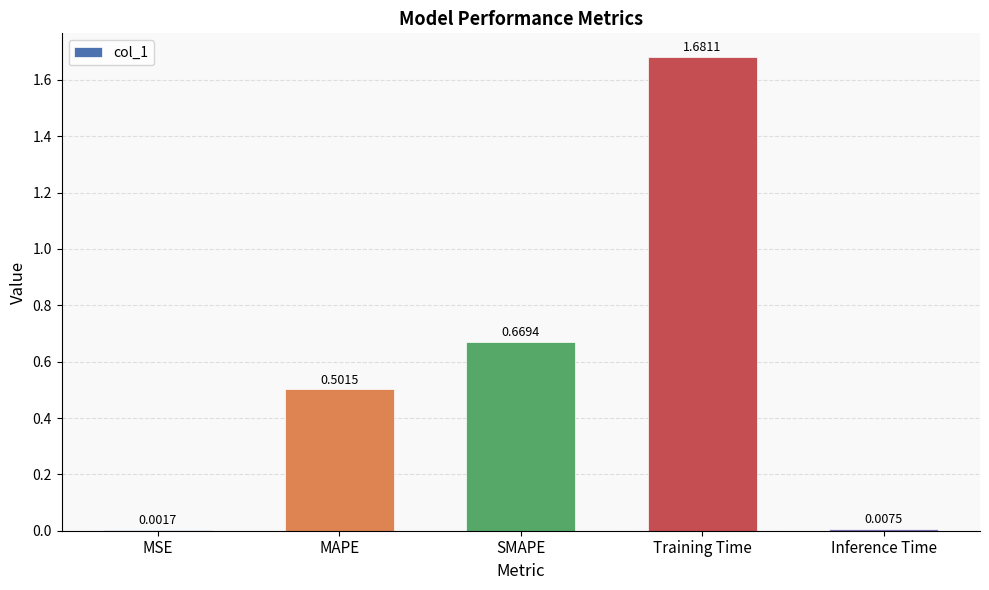

At which category does the chart reach its peak across all series?

Training Time